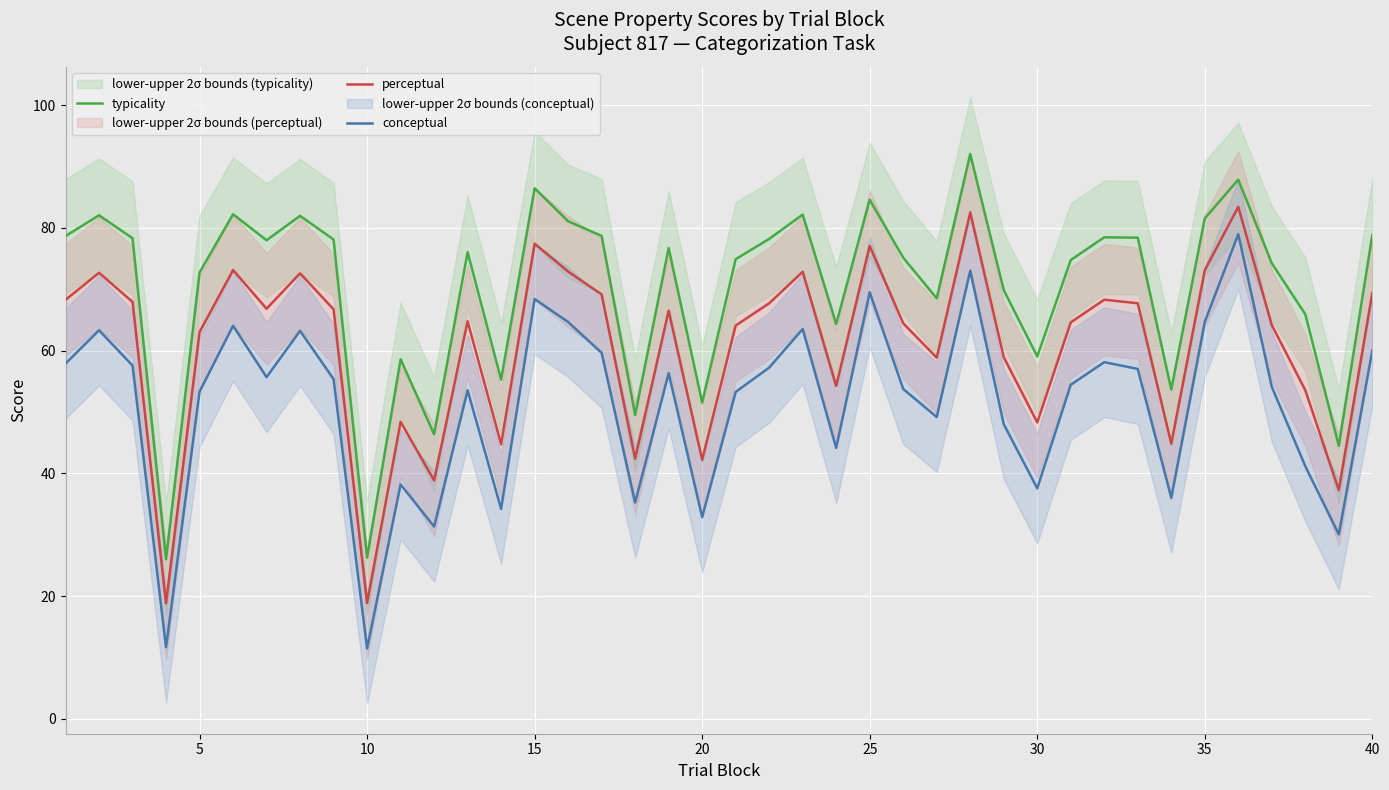

How many data points does each series have?

40